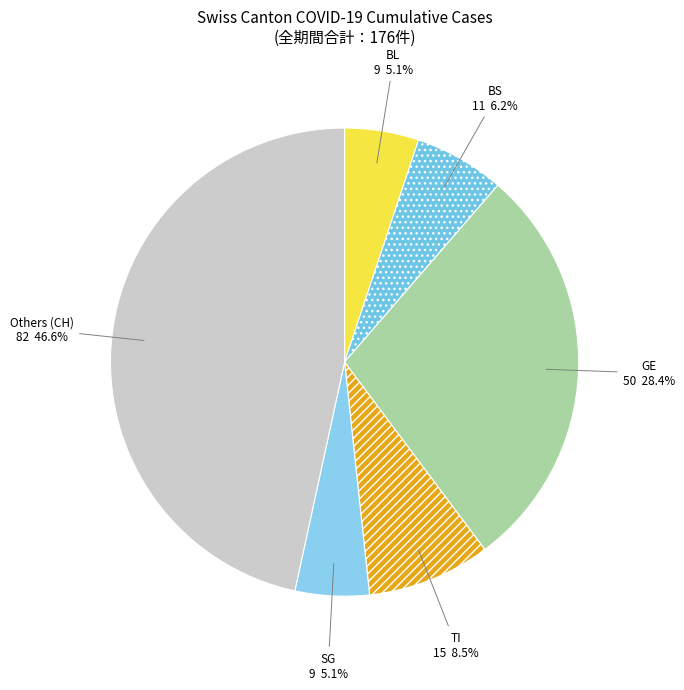

How many segments does this pie chart have?

6